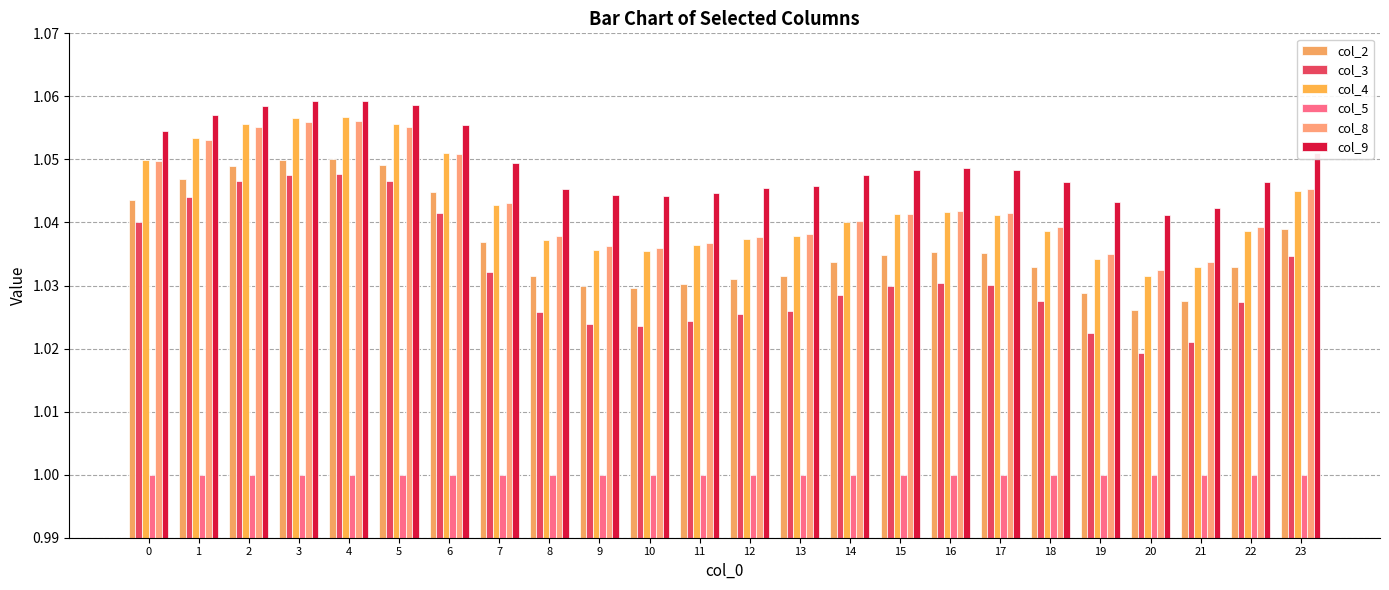

What is the lowest value of the col_4 series?

1.0